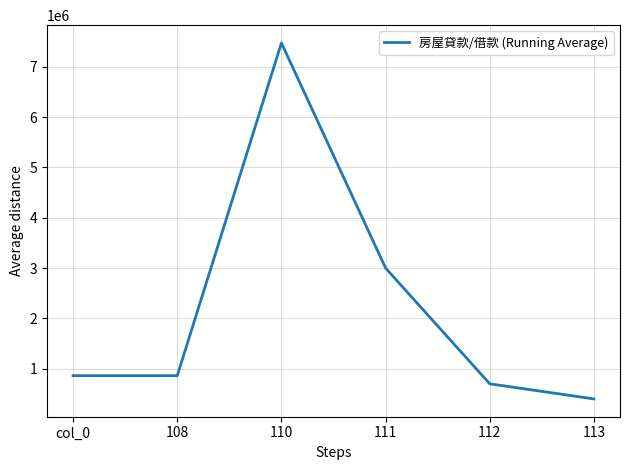

Read the value at 112, to the nearest 50.

700000